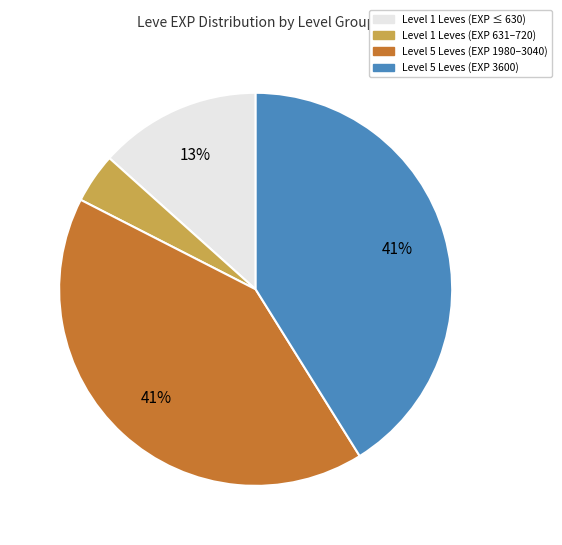

How many slices are in this pie chart?

4